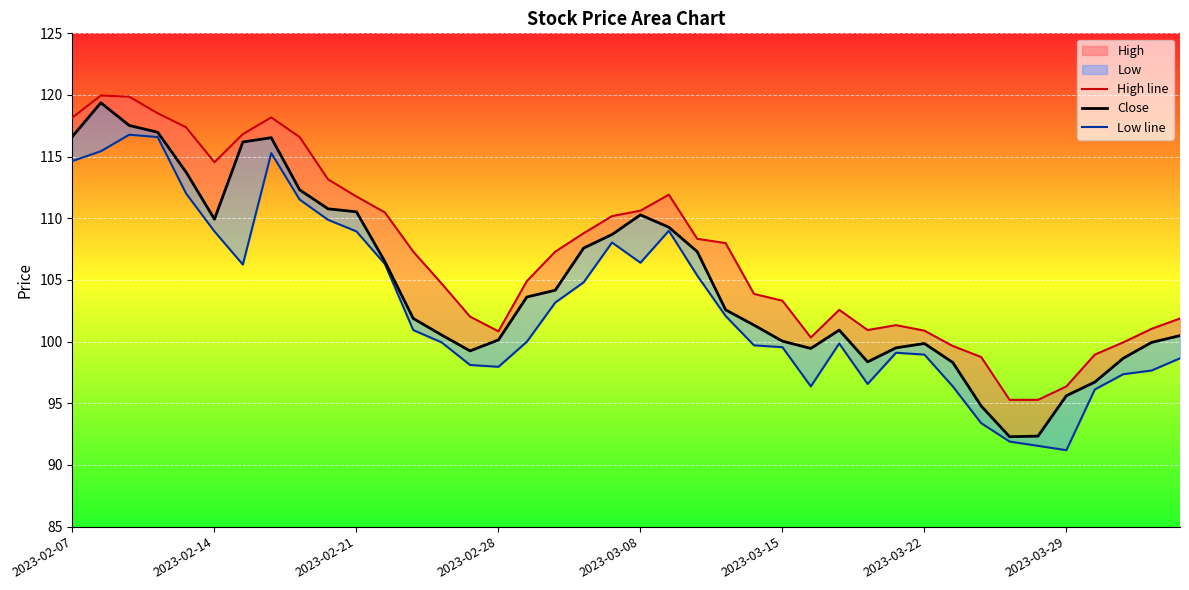

What is the difference between the maximum and minimum values in the Close series?

27.1